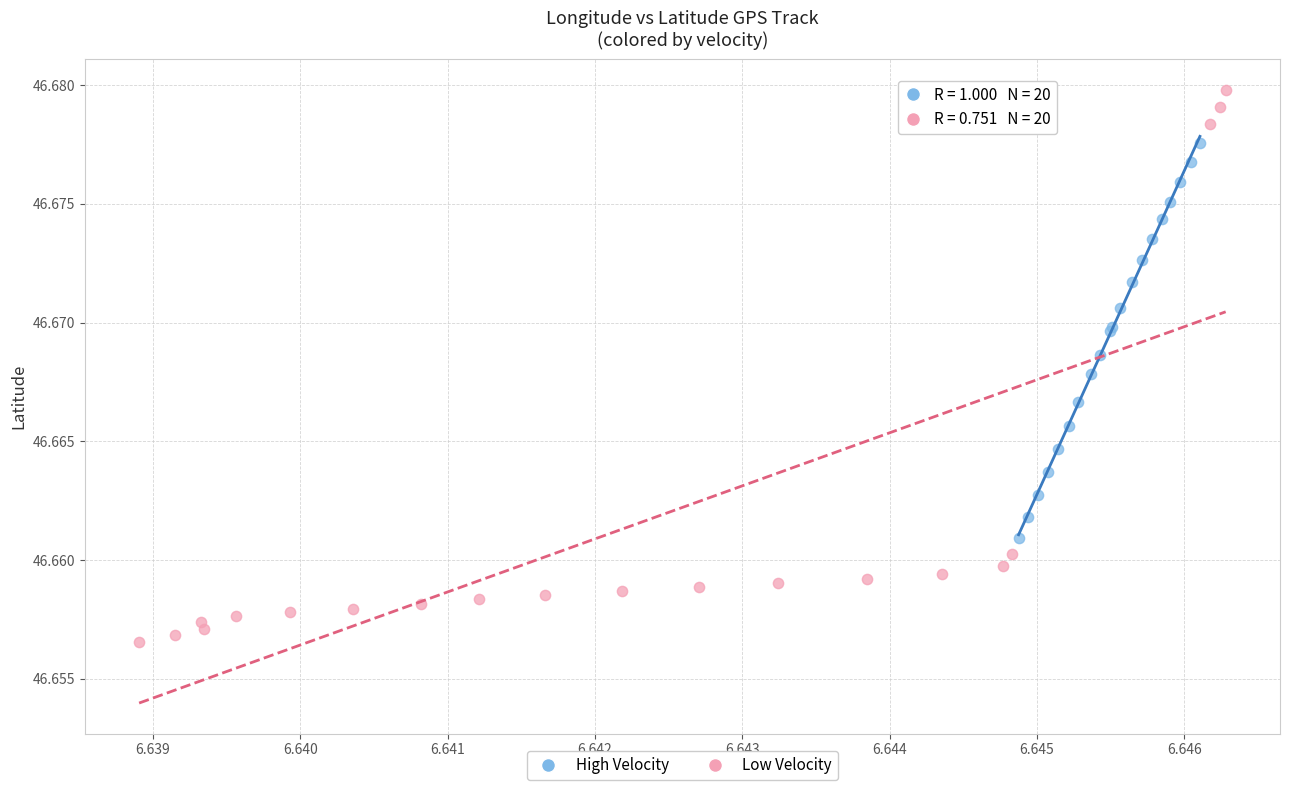

Which series reaches the maximum Y coordinate?

Low Velocity